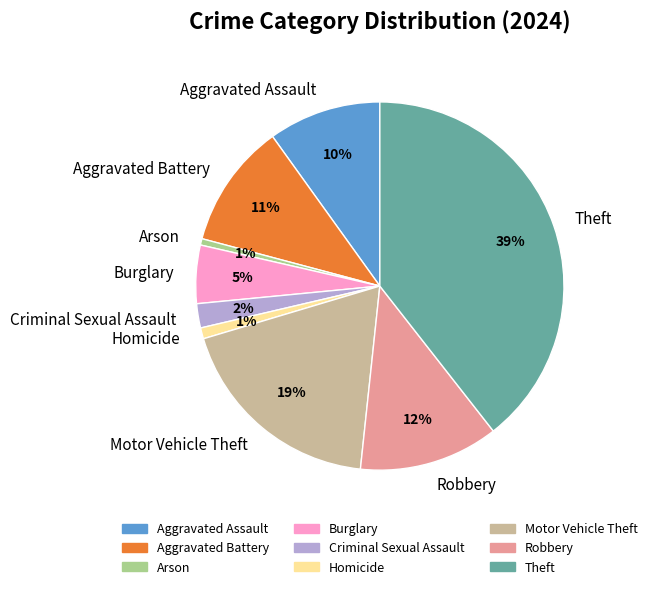

How many segments does this pie chart have?

9